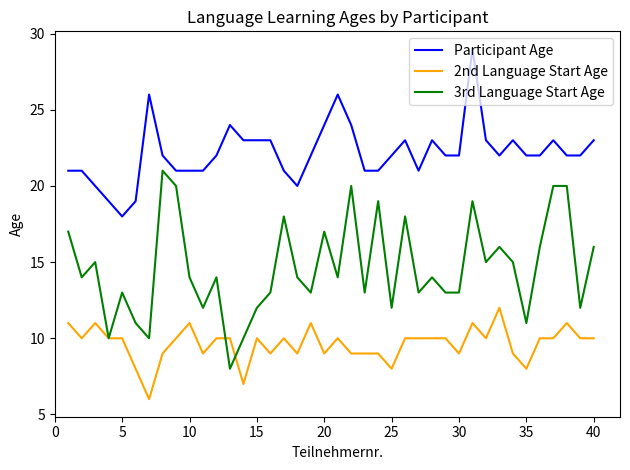

What is the minimum value for Participant Age?

18